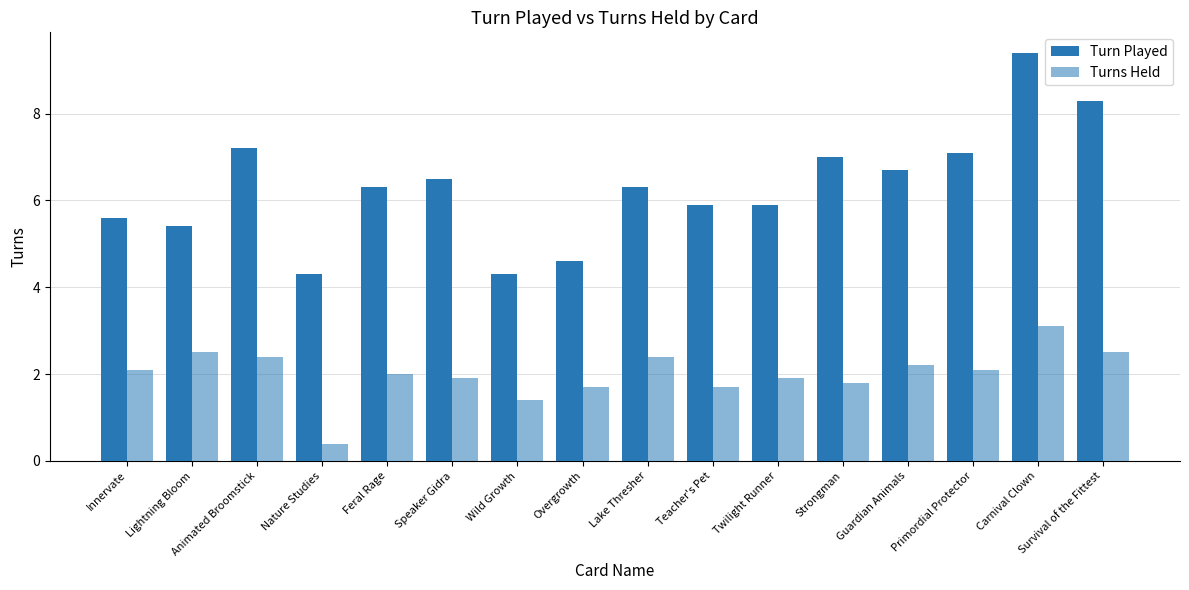

What is the value of the Turns Held bar at the 13th from the left?

2.2